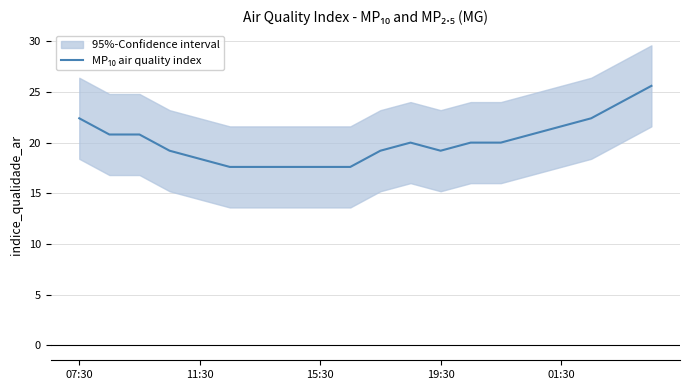

What is the value of the 6th point from the left?

17.6